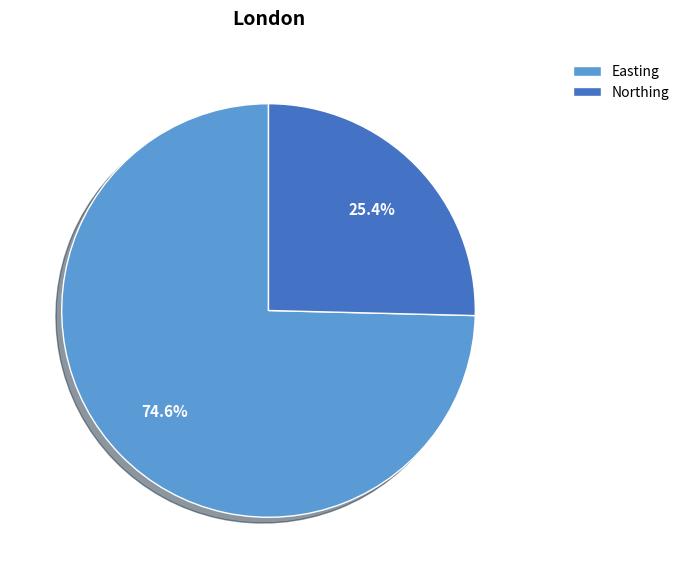

Which category accounts for the majority?

Easting